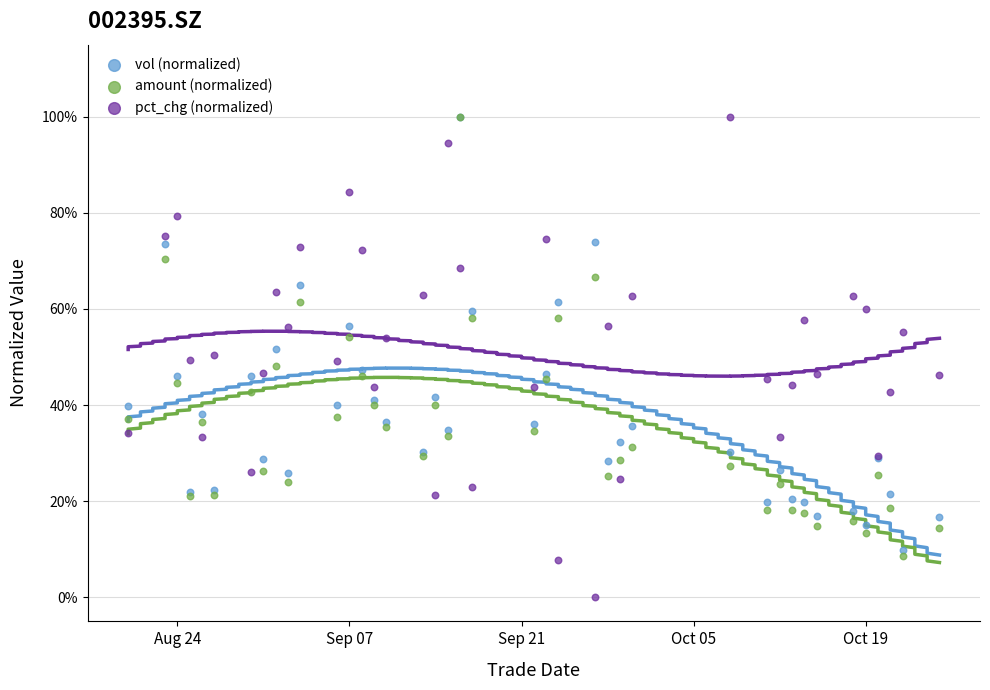

What are all the series names shown in the legend?

vol (normalized), amount (normalized), pct_chg (normalized)